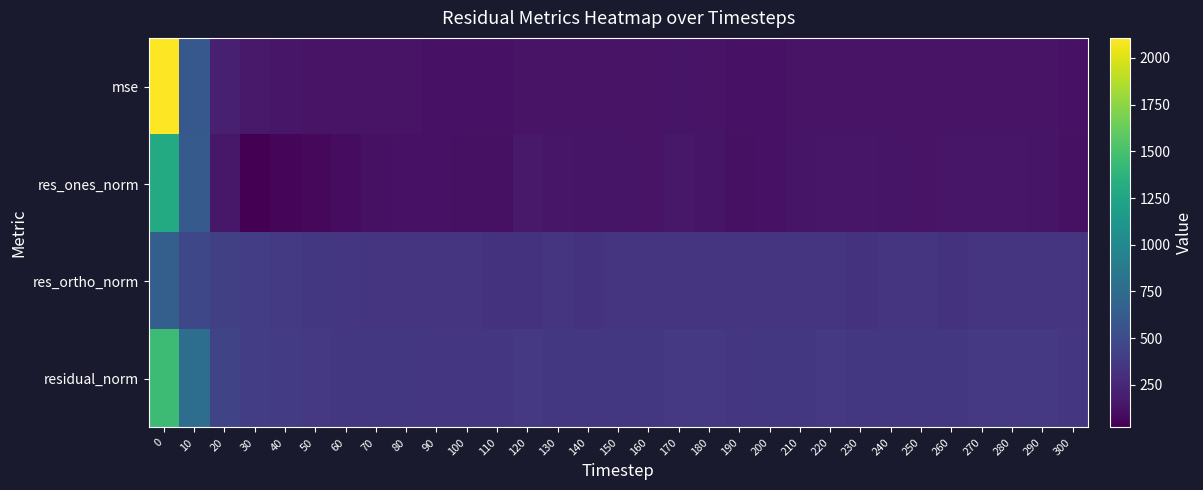

Which has a higher value, 10 or 220?

10